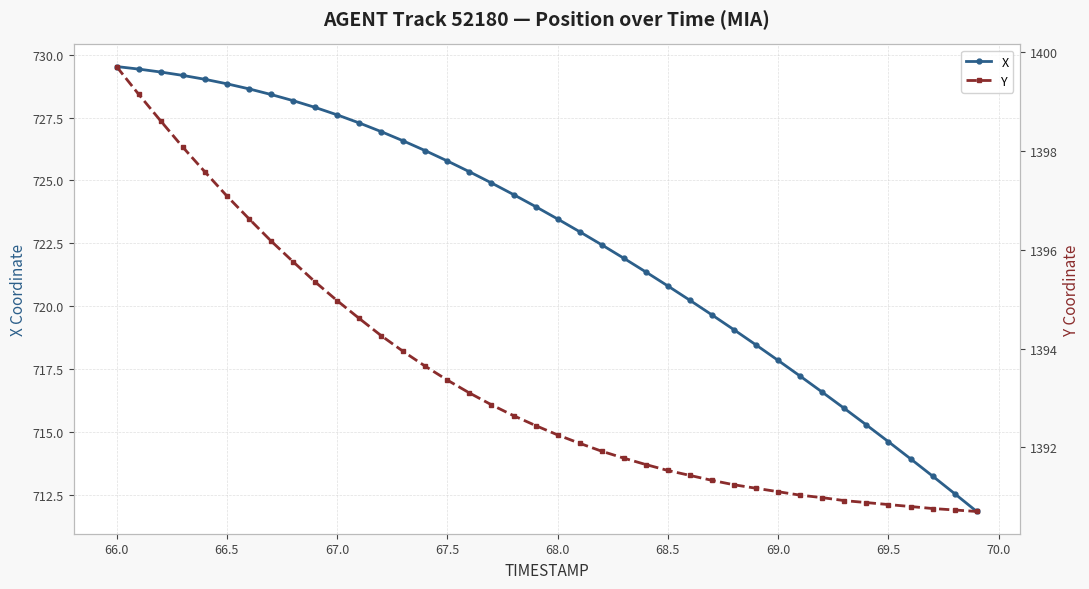

True or false: X has a value of 1087.0 at 69.5.

False